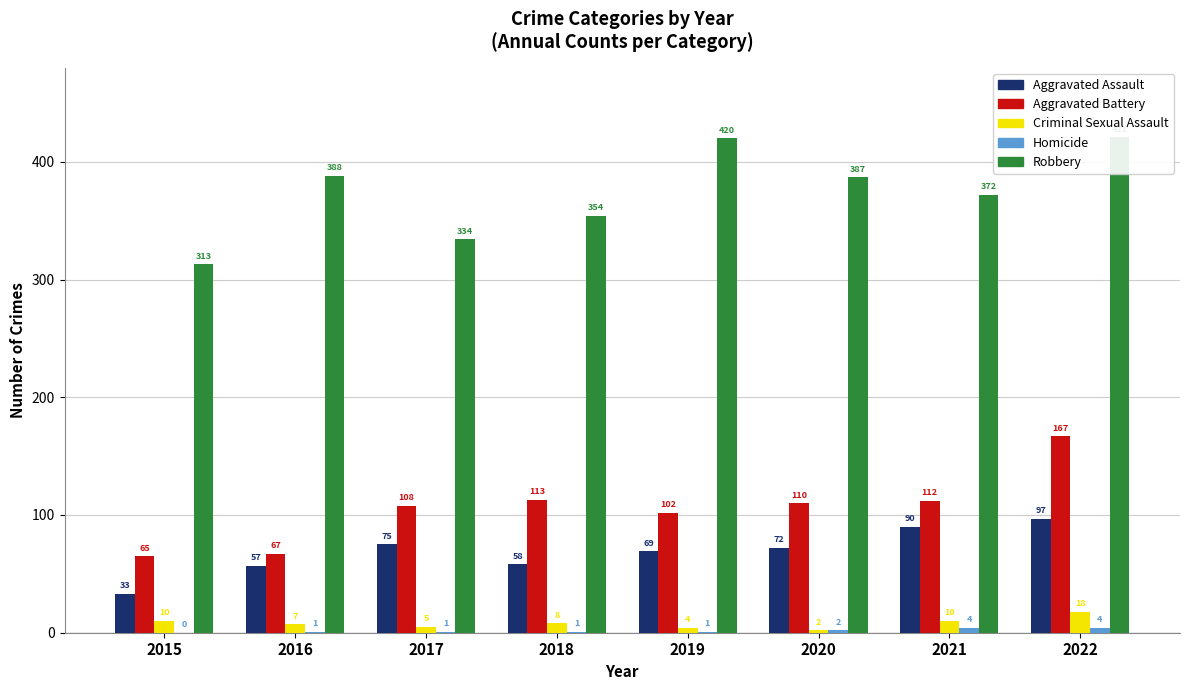

How many bars are there in each group?

5